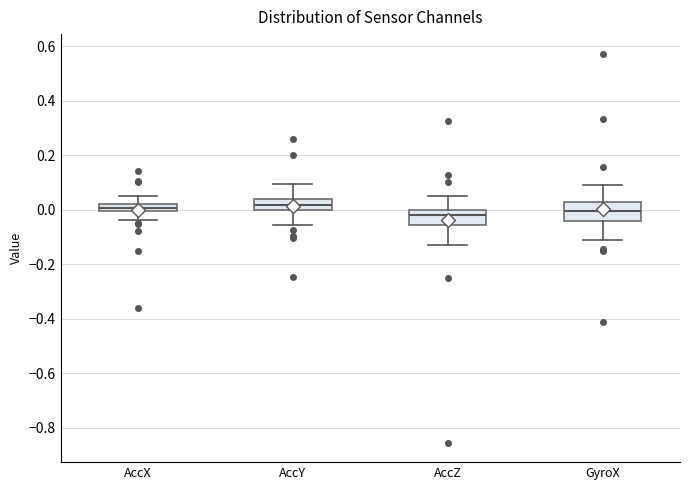

Where does the lower whisker of the box for AccY end on the y-axis? The values are not printed on the chart, so give them approximately, as read against the axis.

-0.06